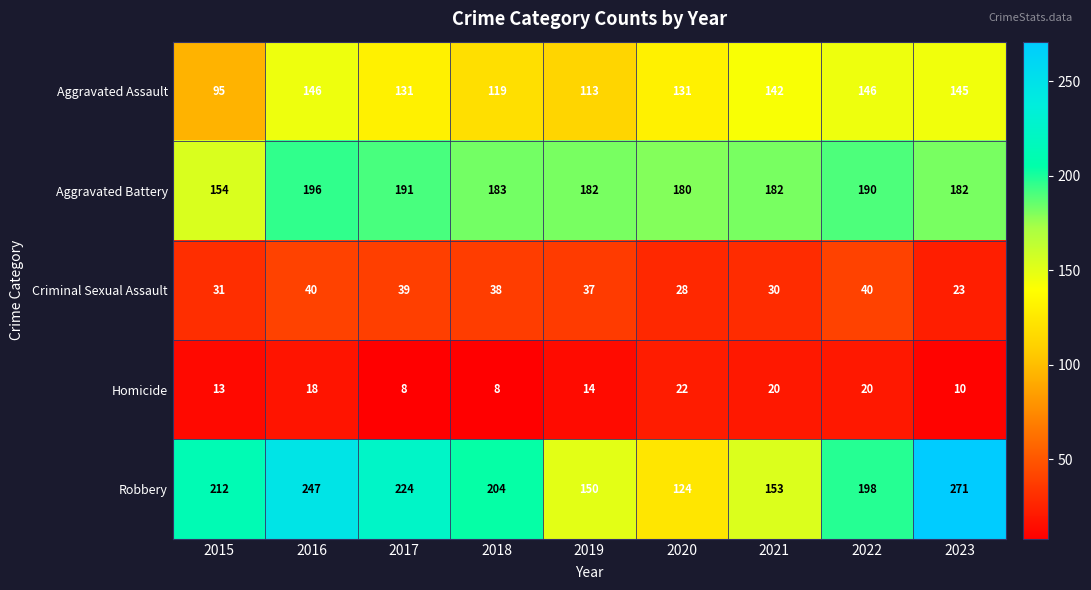

What is the sum of the Criminal Sexual Assault values at 2021 and 2019?

67